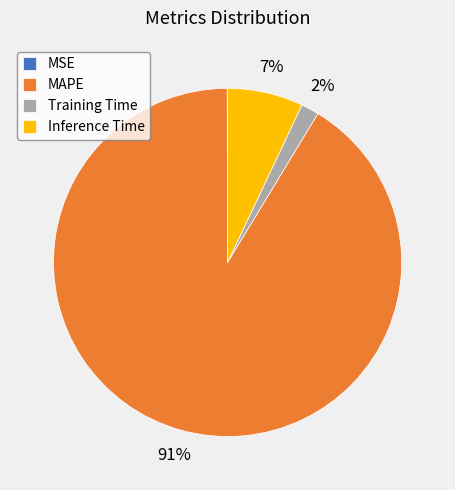

Is the sum of Training Time and MAPE greater than half?

Yes